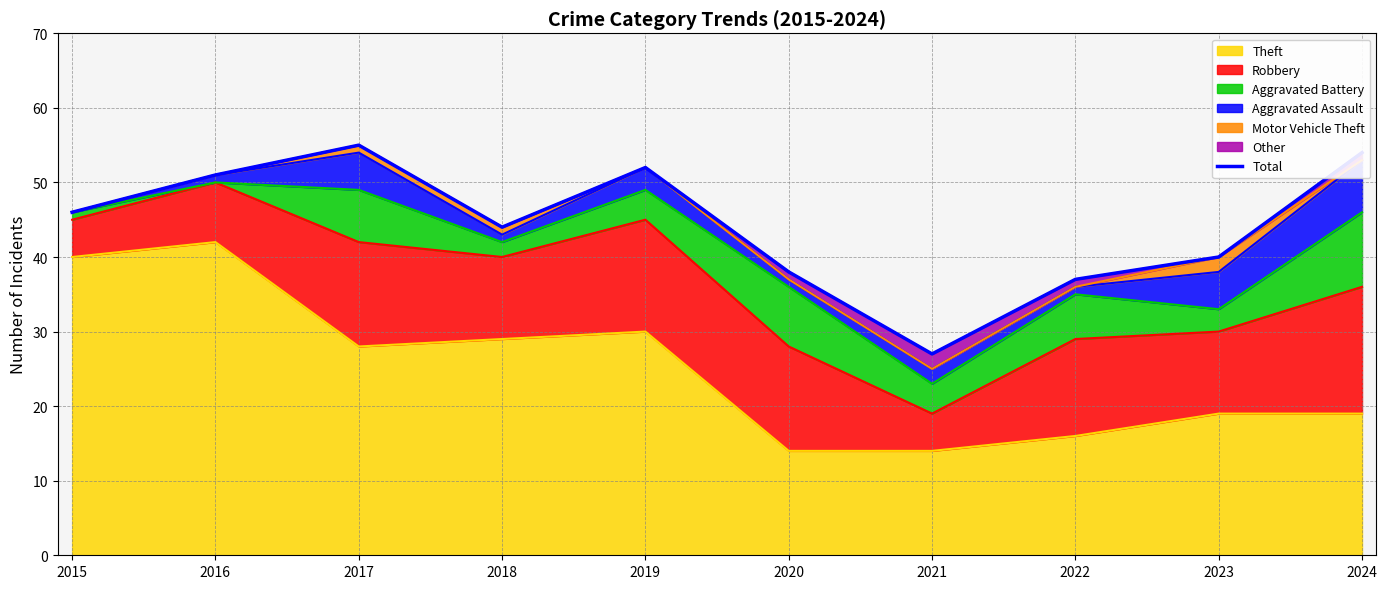

What is the difference between the values at 2016 and 2021?

24